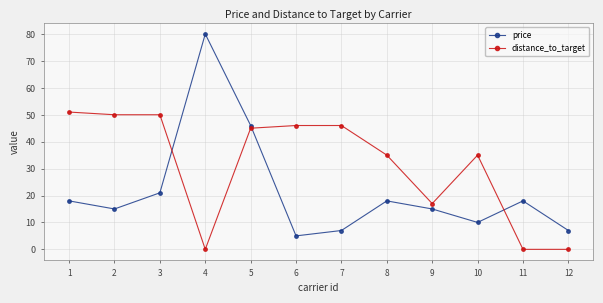

At which category does price reach its first local valley?

2